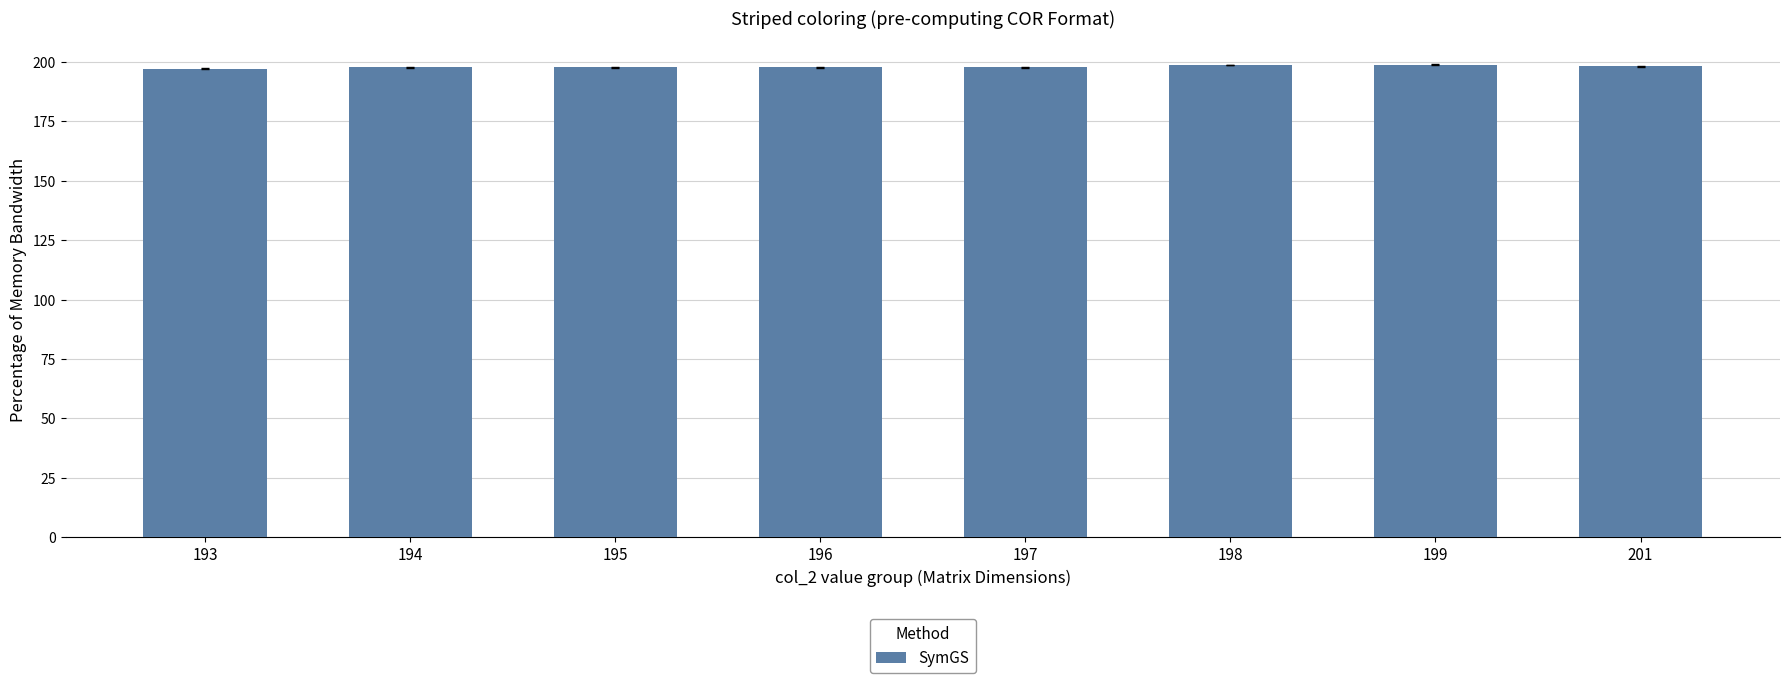

What is the ratio of the value at 198 to the value at 195?

1.0